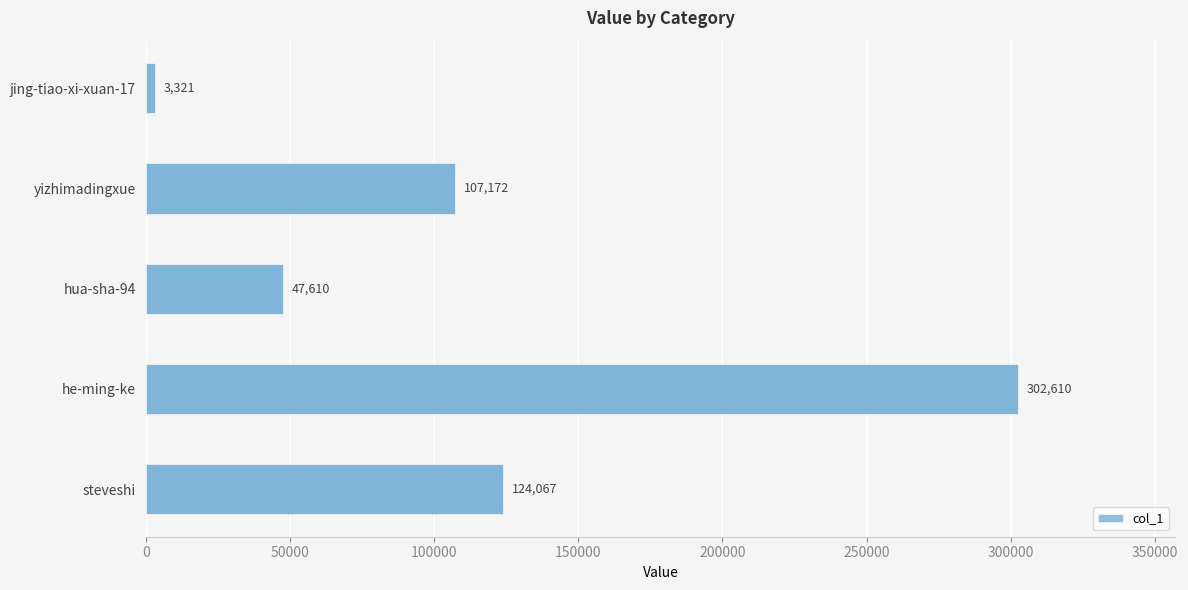

Between hua-sha-94 and yizhimadingxue, which is larger?

yizhimadingxue